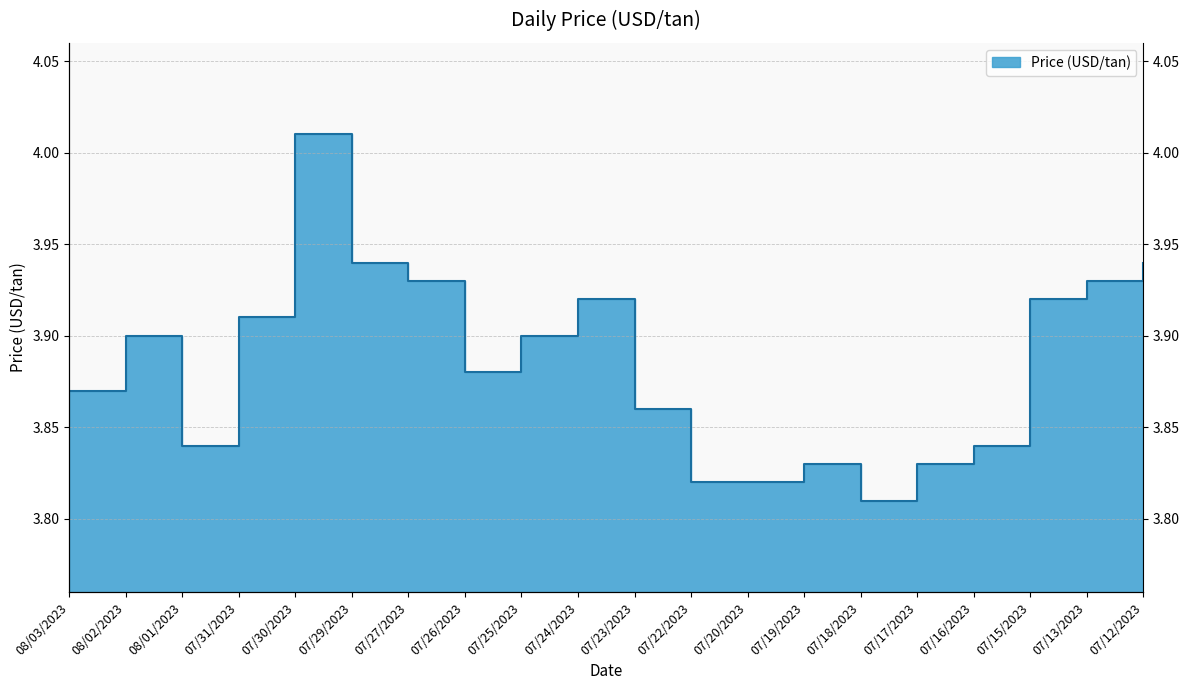

What position from the right is 07/29/2023?

15